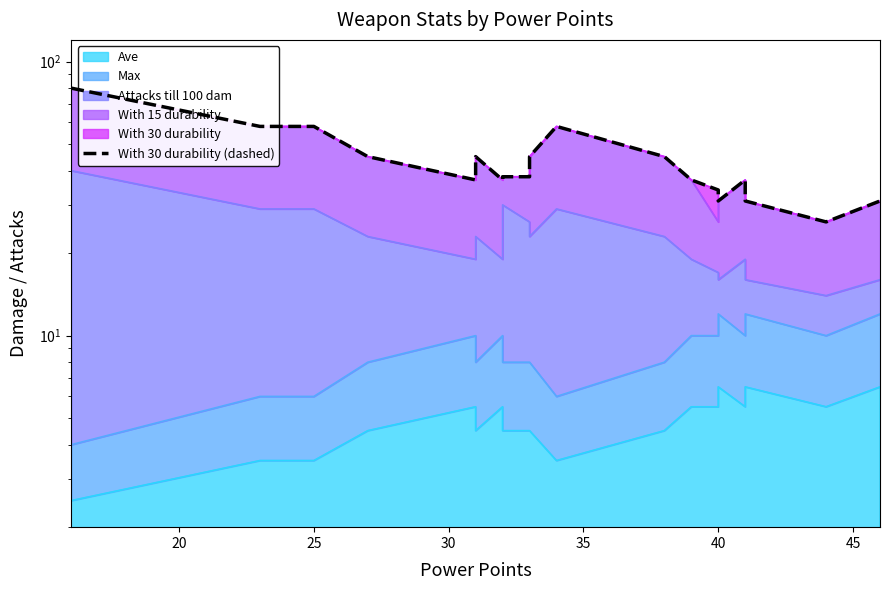

What is the maximum value shown in the chart?

80